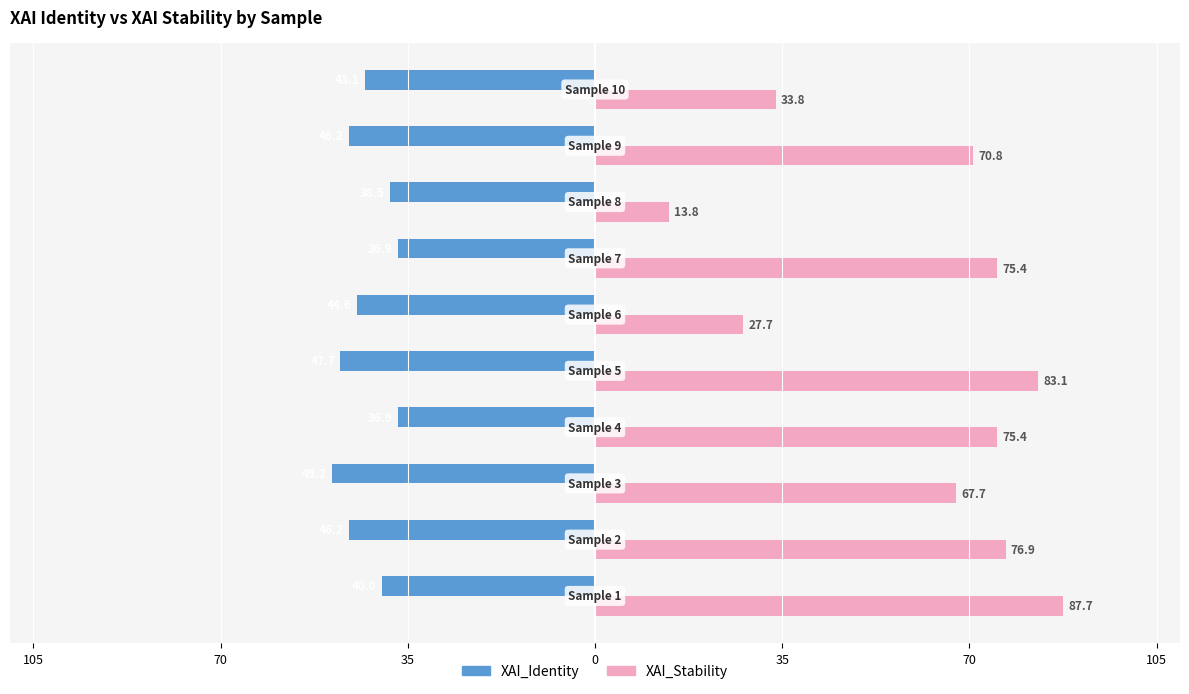

What are all the series names shown in the legend?

XAI_Identity, XAI_Stability